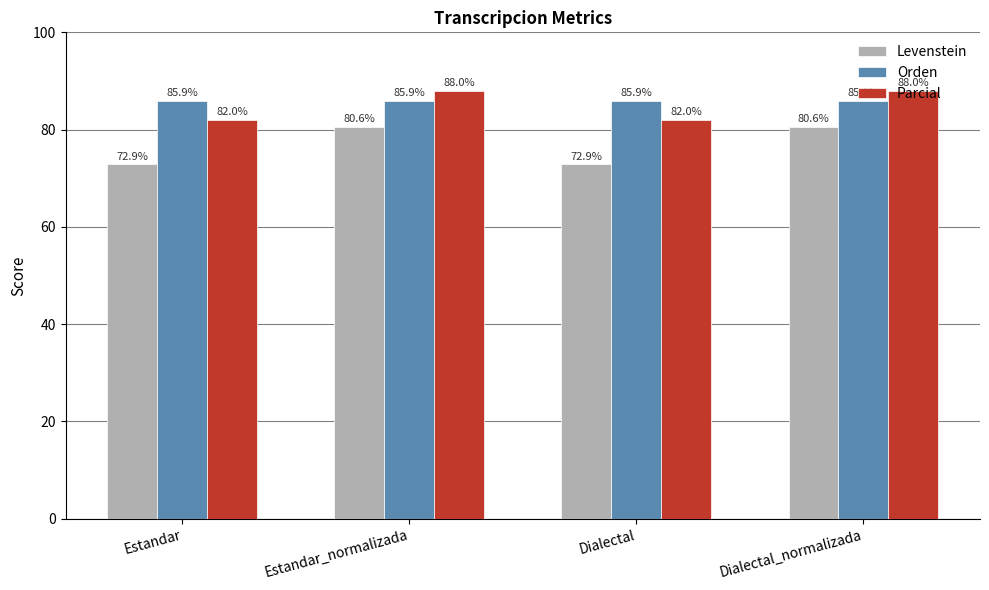

Reading right to left, transcribe all the data shown in this chart.

Levenstein: Dialectal_normalizada=80.6	Dialectal=72.9	Estandar_normalizada=80.6	Estandar=72.9
Orden: Dialectal_normalizada=85.9	Dialectal=85.9	Estandar_normalizada=85.9	Estandar=85.9
Parcial: Dialectal_normalizada=88.0	Dialectal=82.0	Estandar_normalizada=88.0	Estandar=82.0